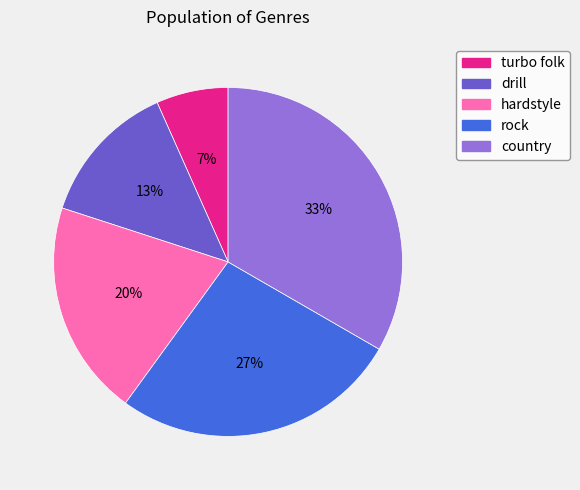

Which category has the biggest portion of the pie?

country